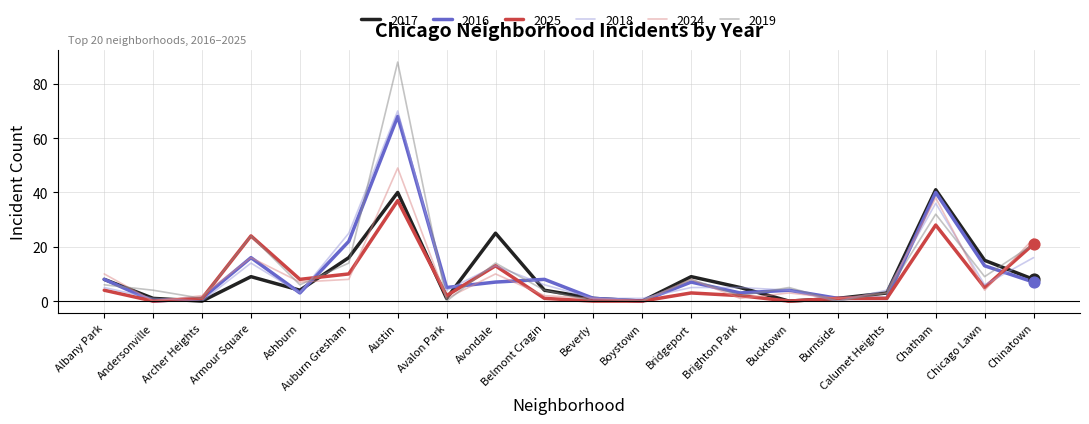

Is the value of 2024 at Boystown greater than the value of 2016 at Auburn Gresham?

No